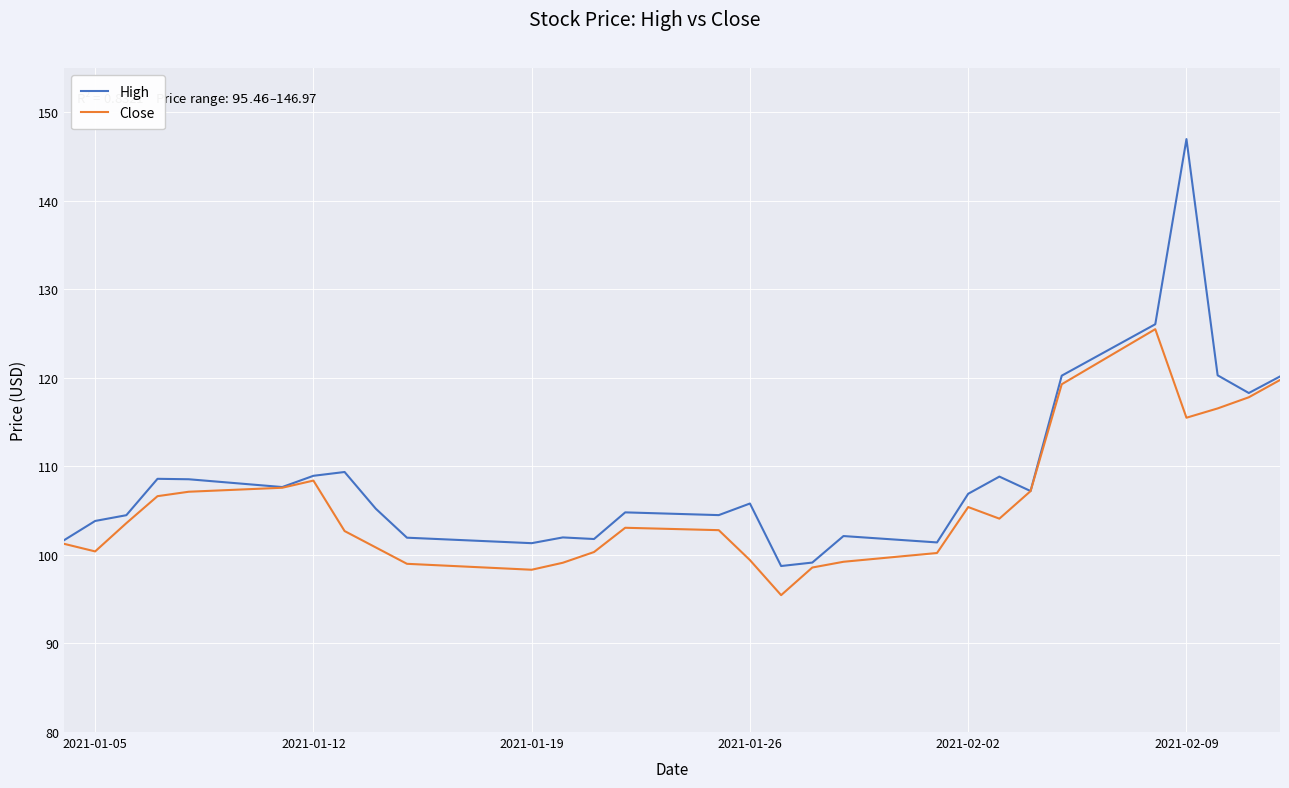

Which series has the largest range (max minus min)?

High